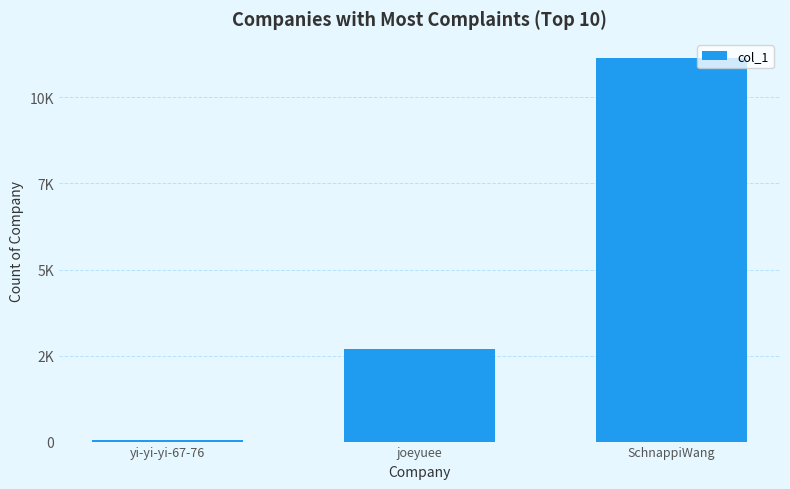

Are the bars horizontal?

No